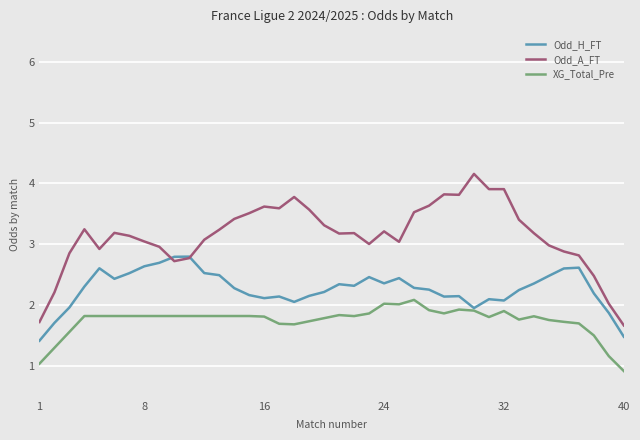

What is the highest value of the Odd_H_FT series?

2.8